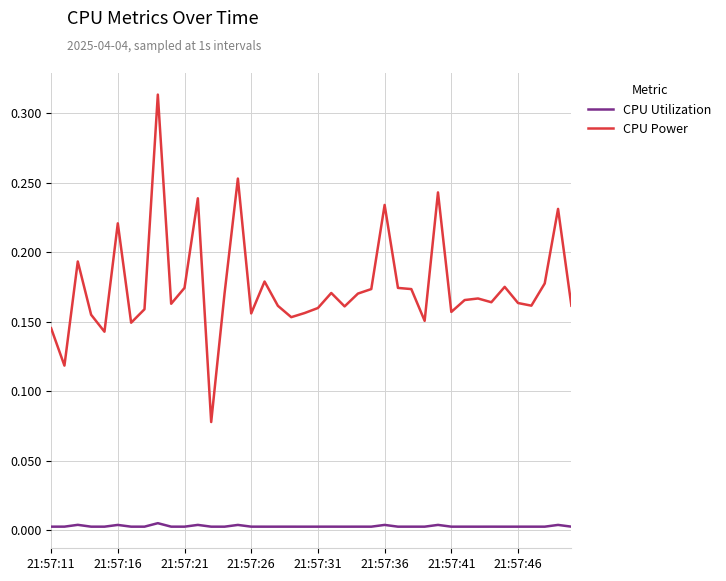

What are all the series names shown in the legend?

CPU Utilization, CPU Power